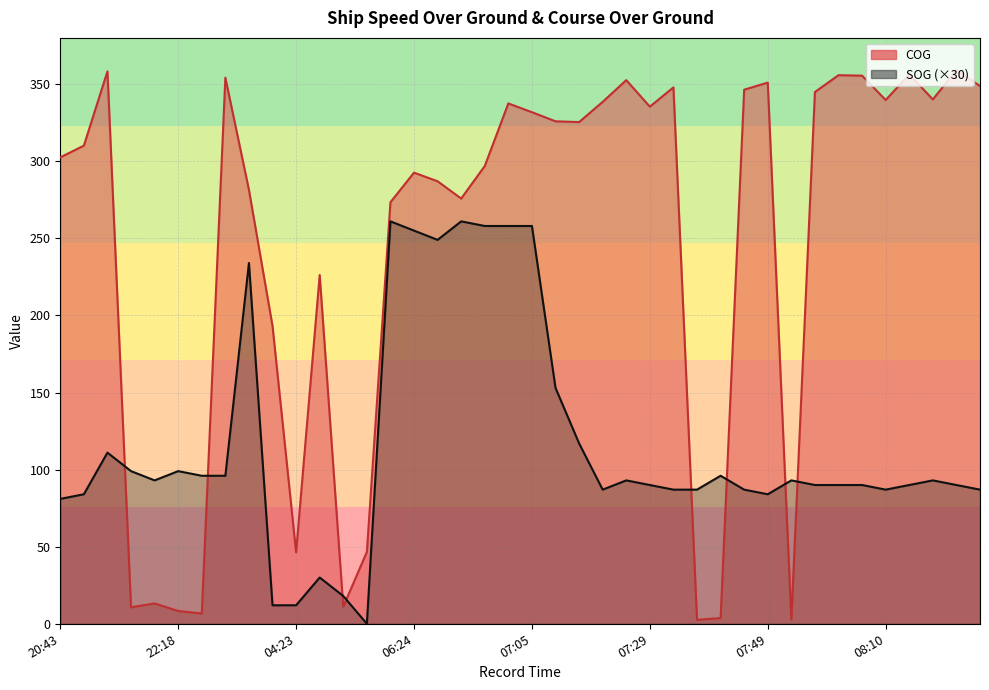

What are all the series names shown in the legend?

SOG, COG